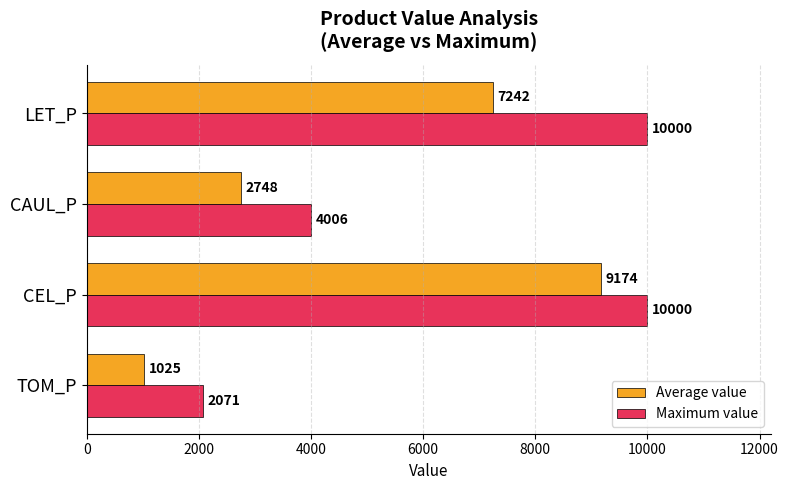

Which series has the largest range (max minus min)?

Average value